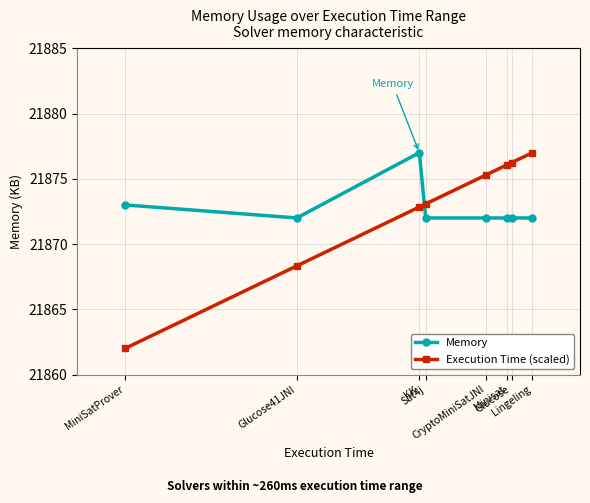

What is the maximum value shown in the chart?

21877.0